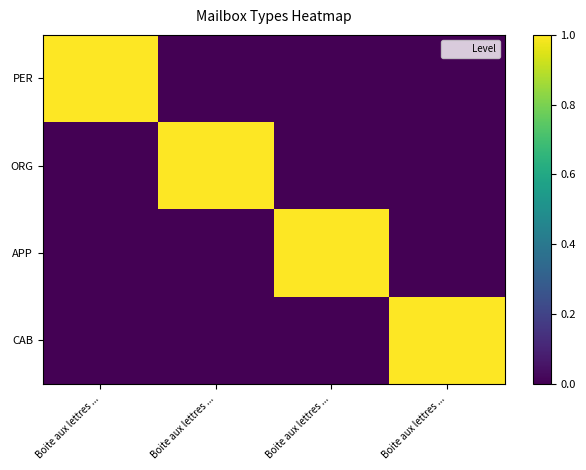

Reading right to left, extract all data points from this chart.

PER: Boite aux lettres ...=0	Boite aux lettres ...=0	Boite aux lettres ...=0	Boite aux lettres ...=1
ORG: Boite aux lettres ...=0	Boite aux lettres ...=0	Boite aux lettres ...=1	Boite aux lettres ...=0
APP: Boite aux lettres ...=0	Boite aux lettres ...=1	Boite aux lettres ...=0	Boite aux lettres ...=0
CAB: Boite aux lettres ...=1	Boite aux lettres ...=0	Boite aux lettres ...=0	Boite aux lettres ...=0